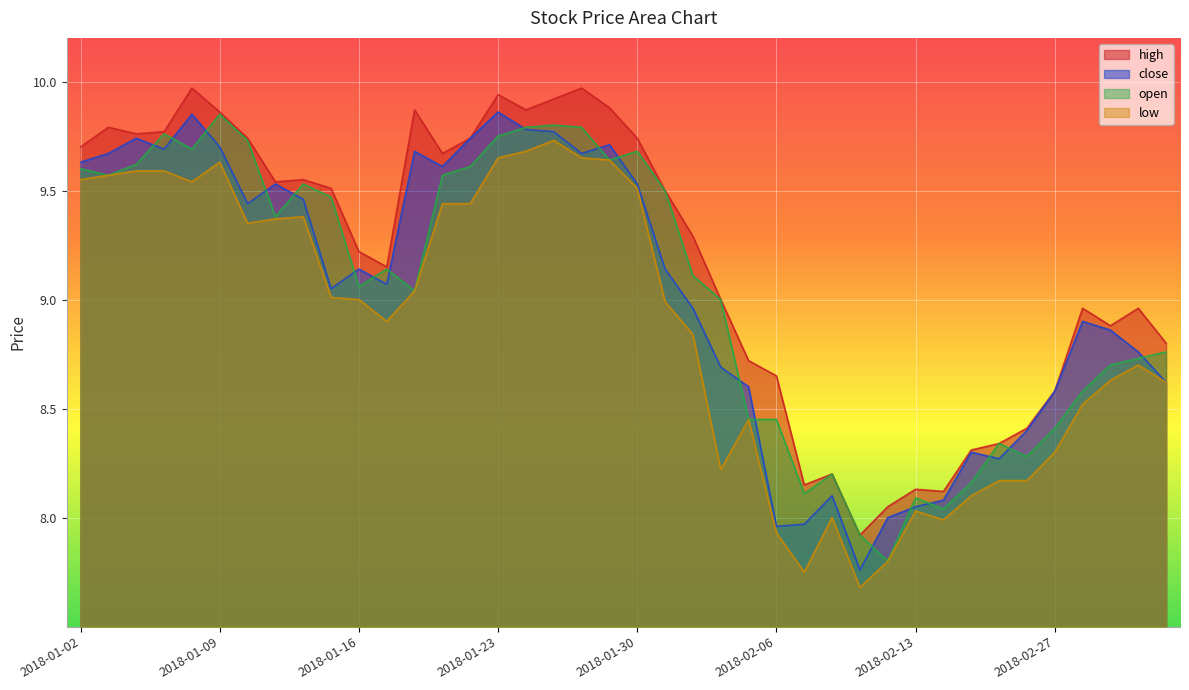

What are all the series names shown in the legend?

high, close, open, low